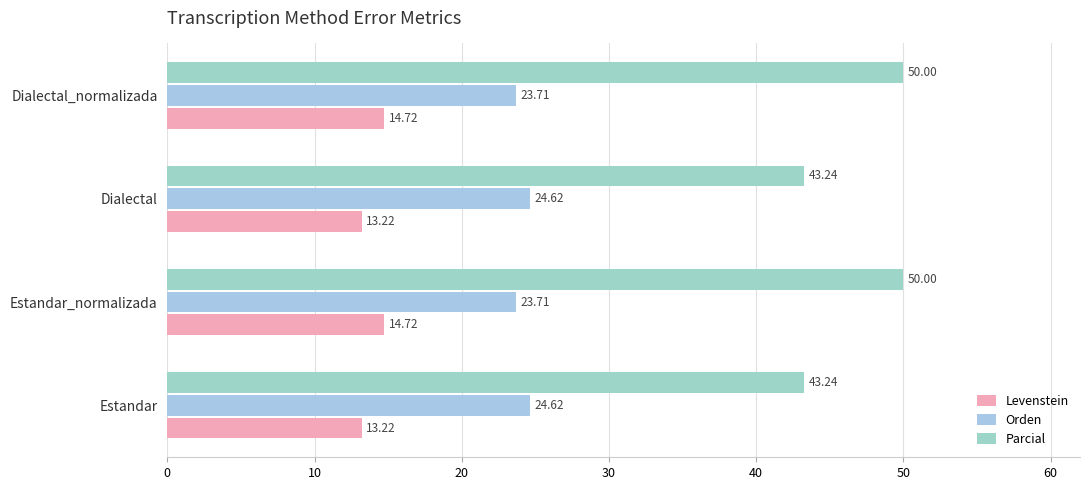

What is the difference between the maximum and second lowest values in the Parcial series?

6.8